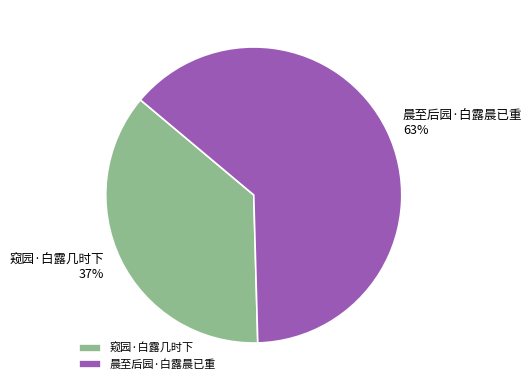

Rank the categories by value from lowest to highest.

窥园·白露几时下, 晨至后园·白露晨已重